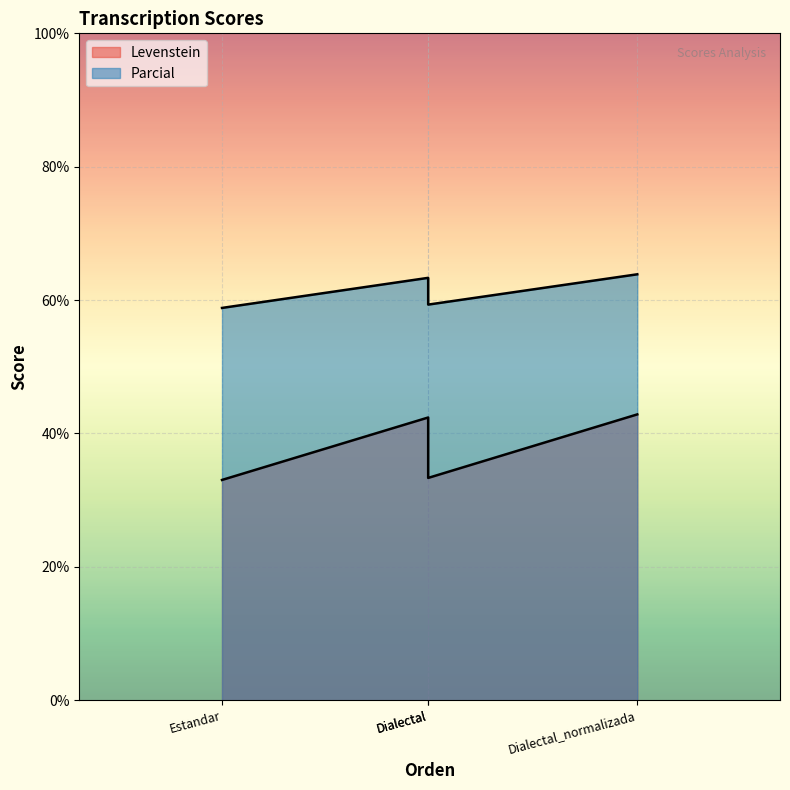

Rank the series by their average value, from highest to lowest.

Parcial, Levenstein